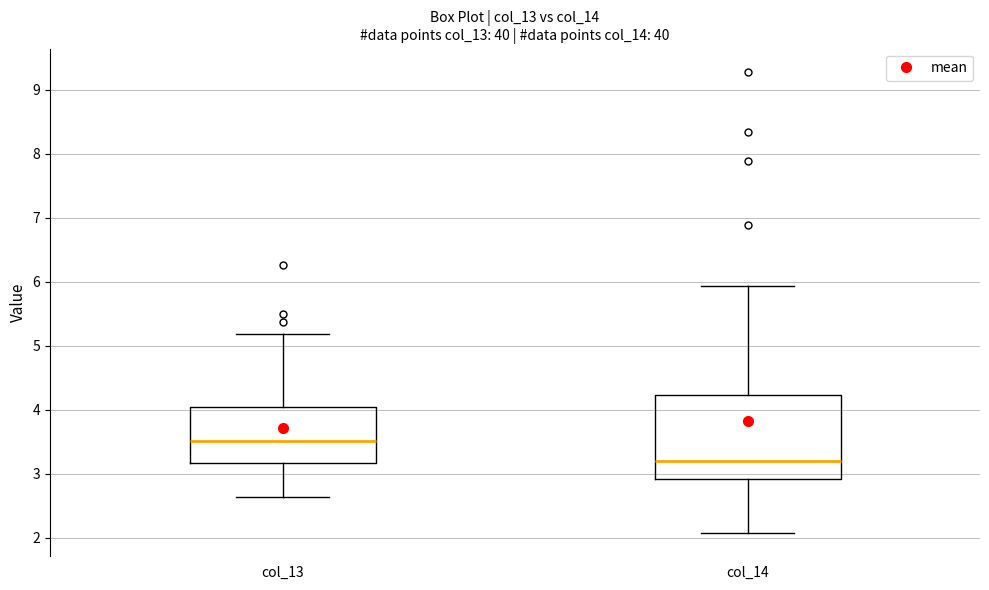

Reading left to right, read every box against the y-axis: the position of its median line, the range the box covers, and the ends of its whiskers. The values are not printed on the chart, so give them approximately, as read against the axis.

col_13: median 3.5, box 3.2 to 4.0, whiskers 2.6 to 5.2
col_14: median 3.2, box 2.9 to 4.2, whiskers 2.1 to 5.9